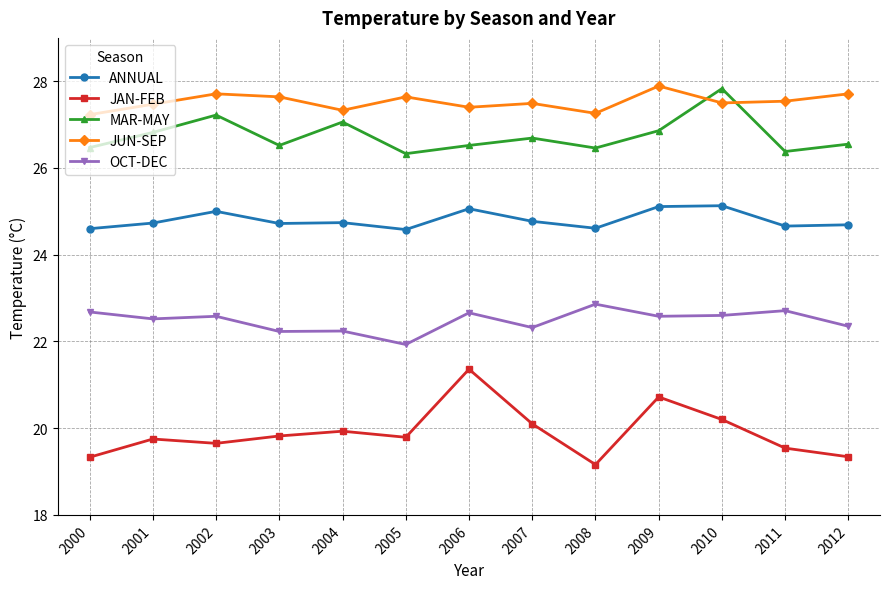

At which category does JUN-SEP reach its first local valley?

2004